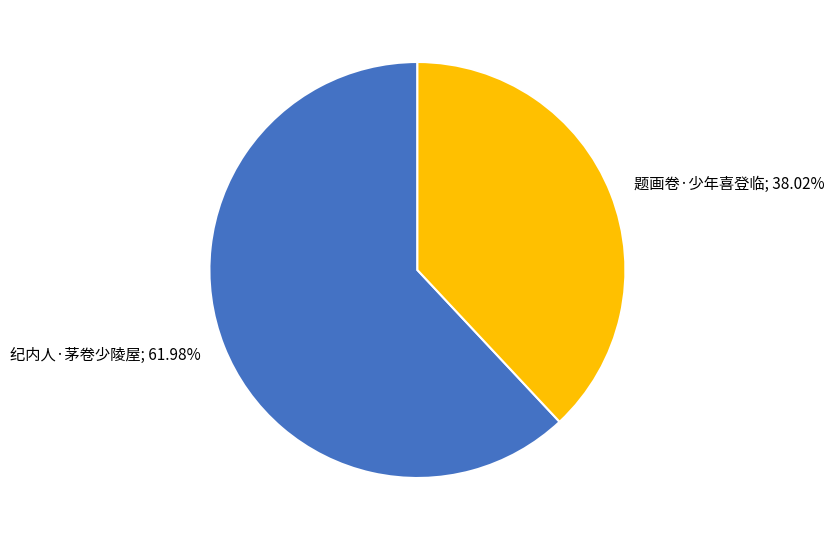

Rank the categories by value from highest to lowest.

纪内人·茅卷少陵屋, 题画卷·少年喜登临